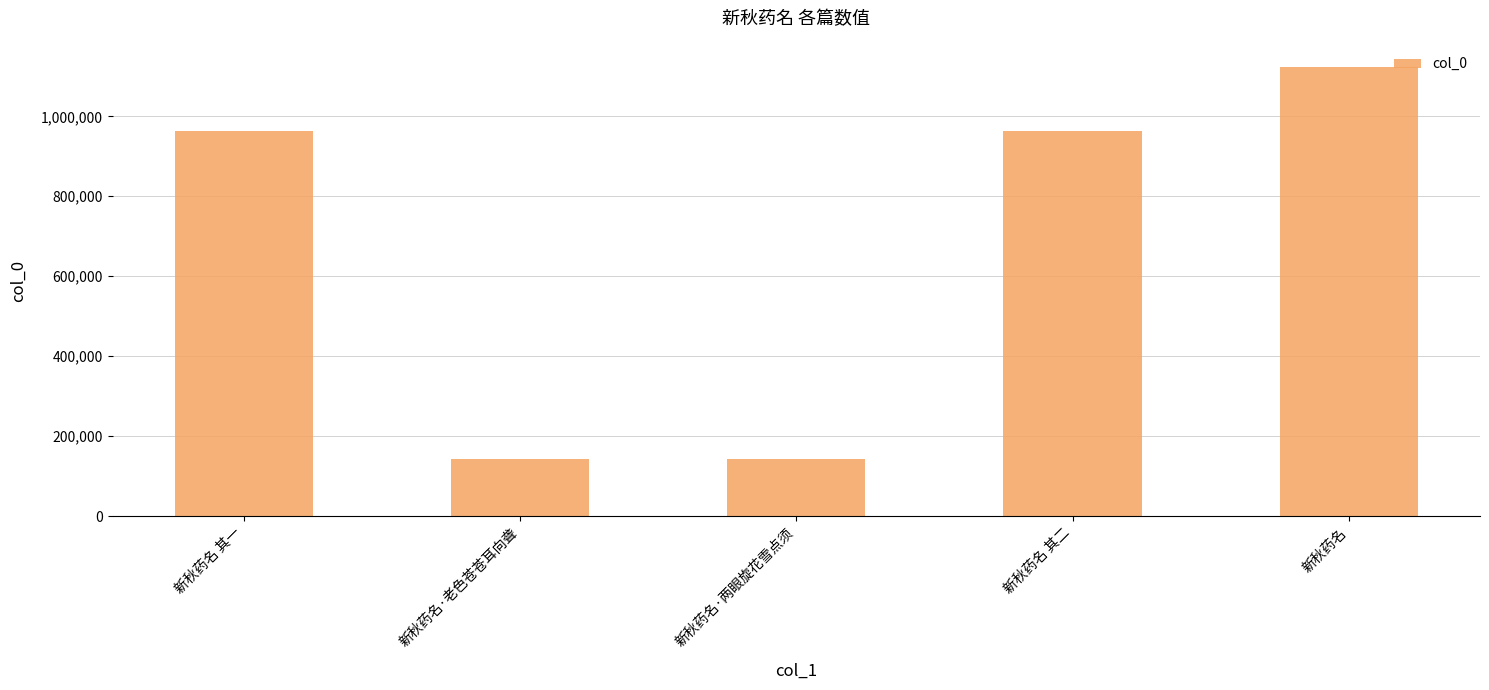

What is the difference between the values at 新秋药名 and 新秋药名·老色苍苍耳向聋?

978704